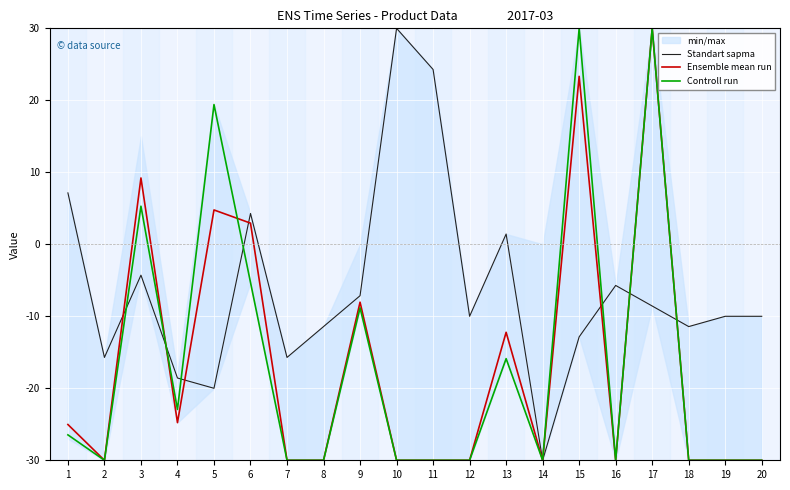

Reading left to right, extract all data points from this chart.

Standart sapma: 1=7.1	2=-15.7	3=-4.3	4=-18.6	5=-20.0	6=4.3	7=-15.7	8=-11.4	9=-7.1	10=30.0	11=24.3	12=-10.0	13=1.4	14=-30.0	15=-12.9	16=-5.7	17=-8.6	18=-11.4	19=-10.0	20=-10.0
Ensemble mean run: 1=-25.0	2=-30.0	3=9.2	4=-24.8	5=4.8	6=2.9	7=-30.0	8=-30.0	9=-8.0	10=-30.0	11=-30.0	12=-30.0	13=-12.2	14=-30.0	15=23.3	16=-30.0	17=30.0	18=-30.0	19=-30.0	20=-30.0
Controll run: 1=-26.5	2=-30.0	3=5.3	4=-22.9	5=19.4	6=-5.3	7=-30.0	8=-30.0	9=-8.8	10=-30.0	11=-30.0	12=-30.0	13=-15.9	14=-30.0	15=30.0	16=-30.0	17=30.0	18=-30.0	19=-30.0	20=-30.0